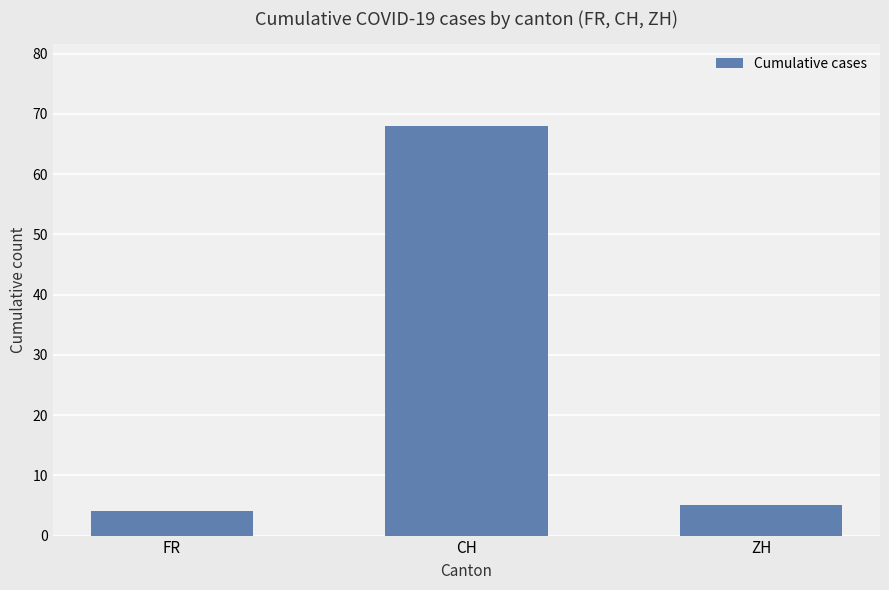

The chart shows a value of 4 at FR. True or false?

True